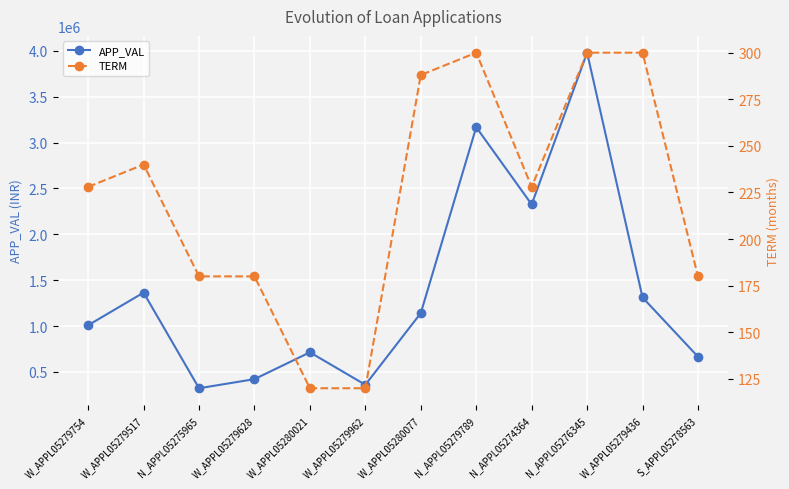

Is the value of TERM at W_APPL05279754 greater than the value of APP_VAL at W_APPL05279628?

No